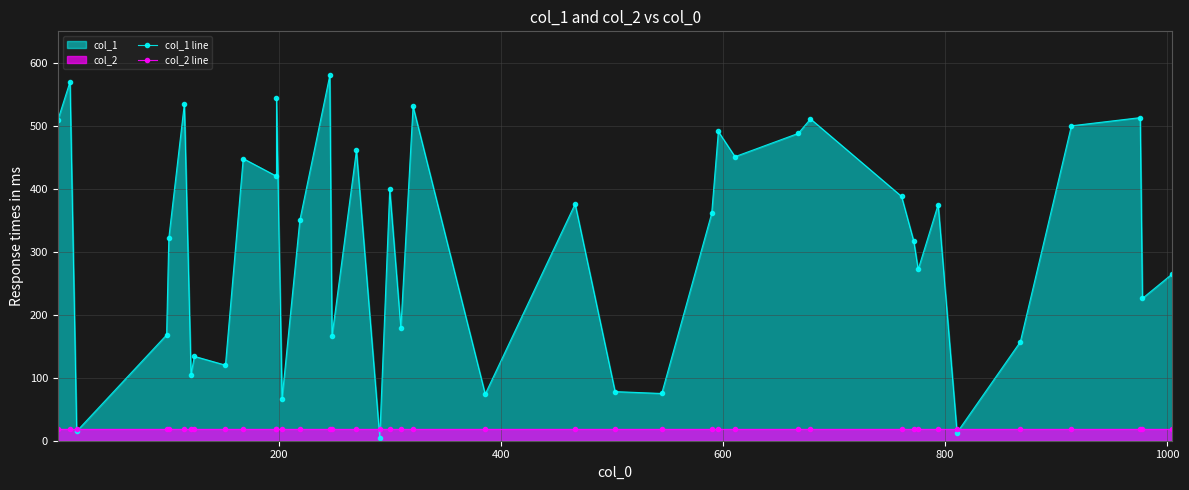

How many categories are shown in the chart?

40